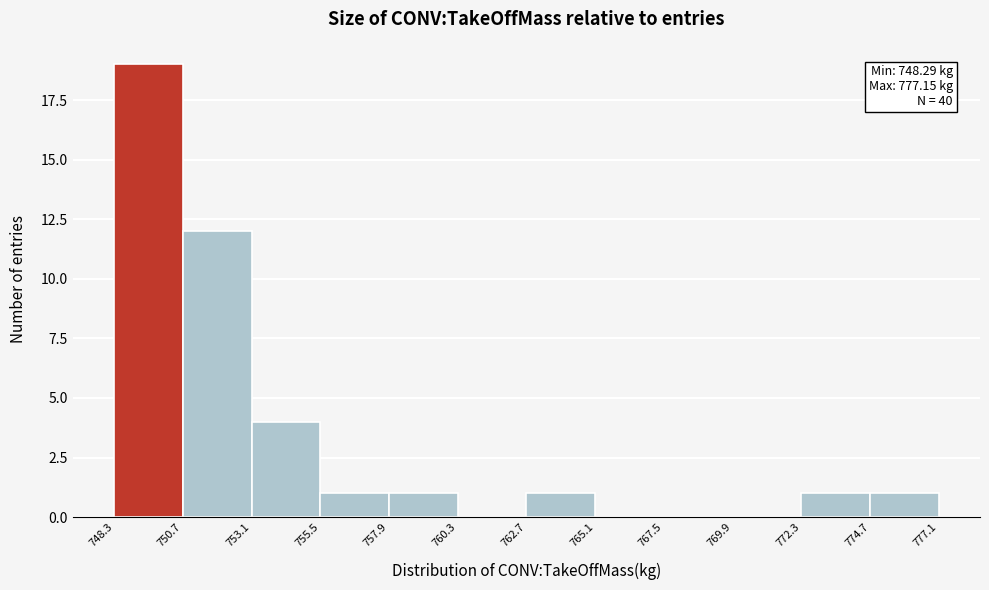

Which range on the x-axis has the tallest bar?

748.3 to 750.7